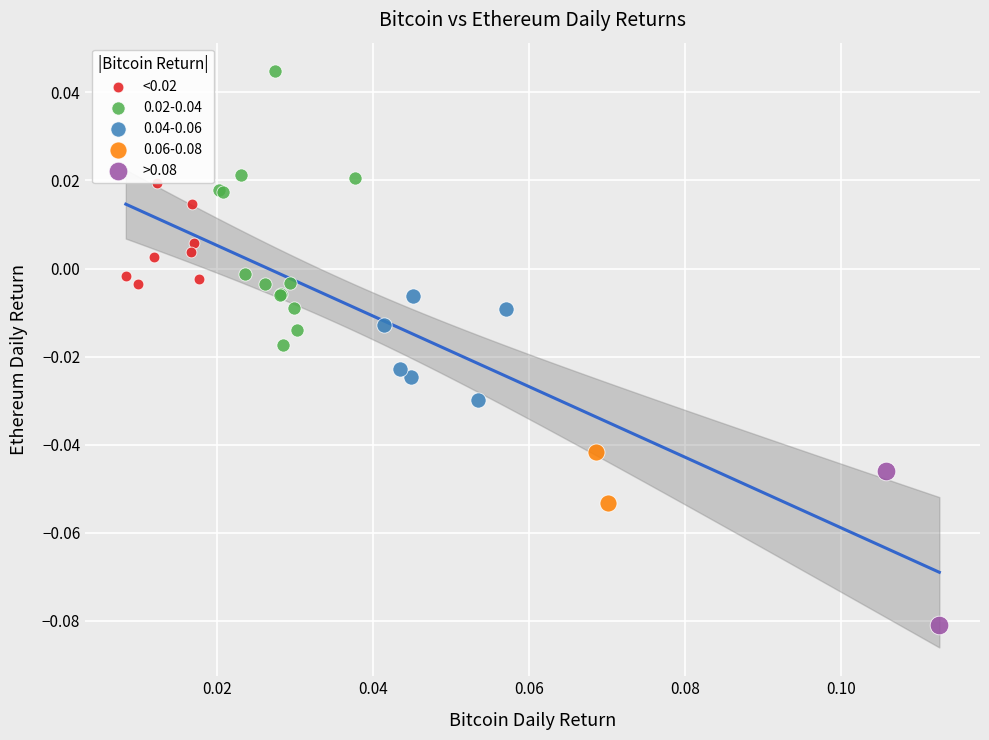

Which series contains the lowest Y value?

>0.08